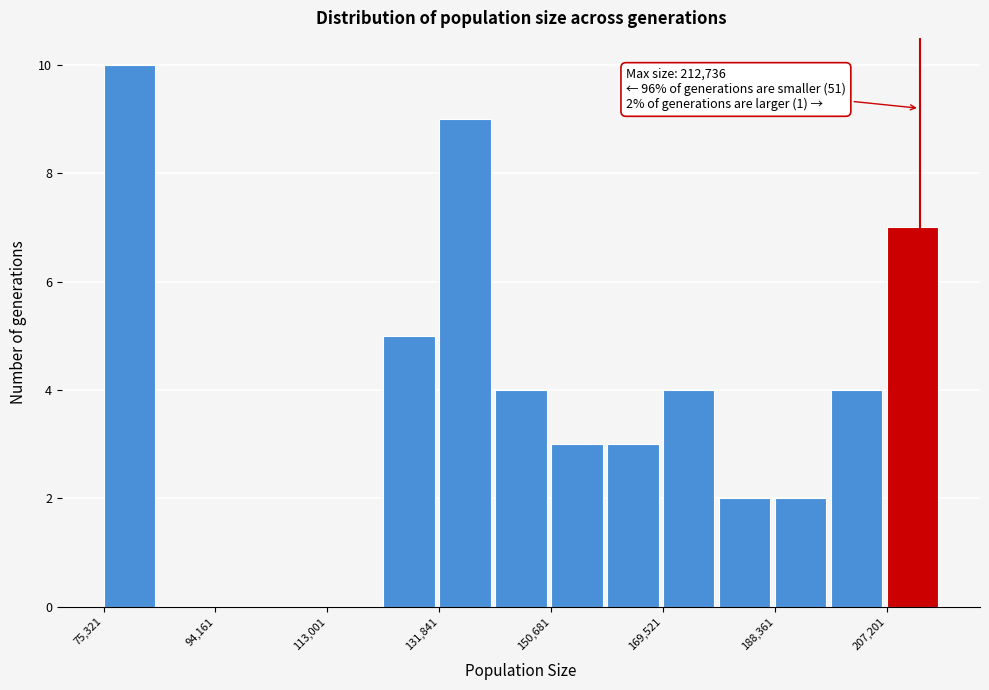

Over which range of the x-axis is the bar tallest?

76000 to 84000